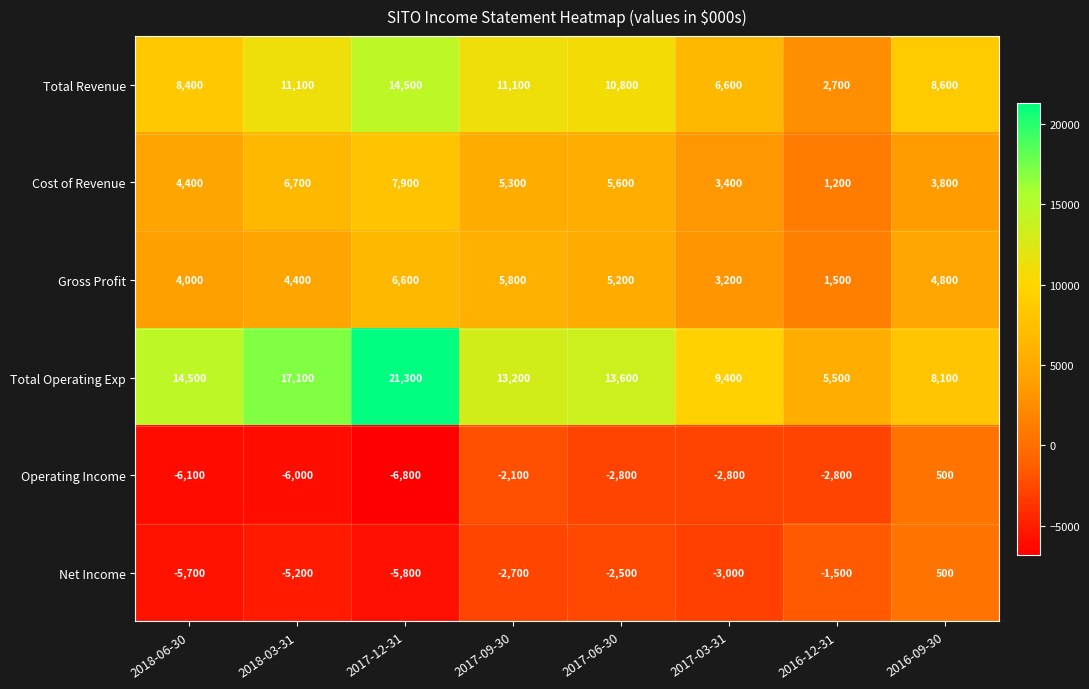

What value does the Total Revenue series have at 2018-06-30?

8400